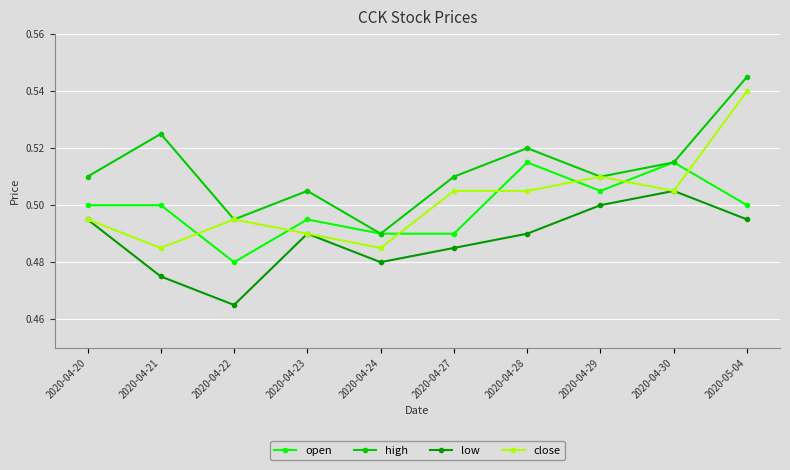

Is this an area chart (filled region under the line)?

No